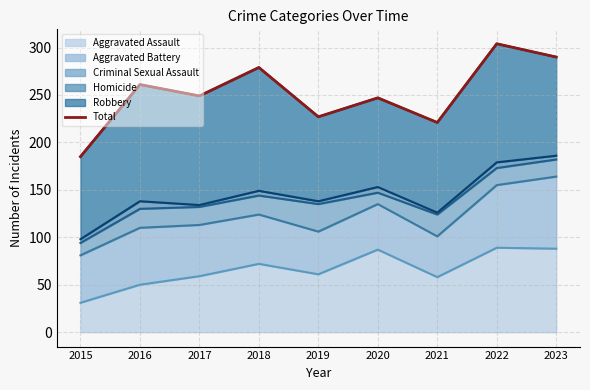

What is the difference between the second highest and minimum values?

105